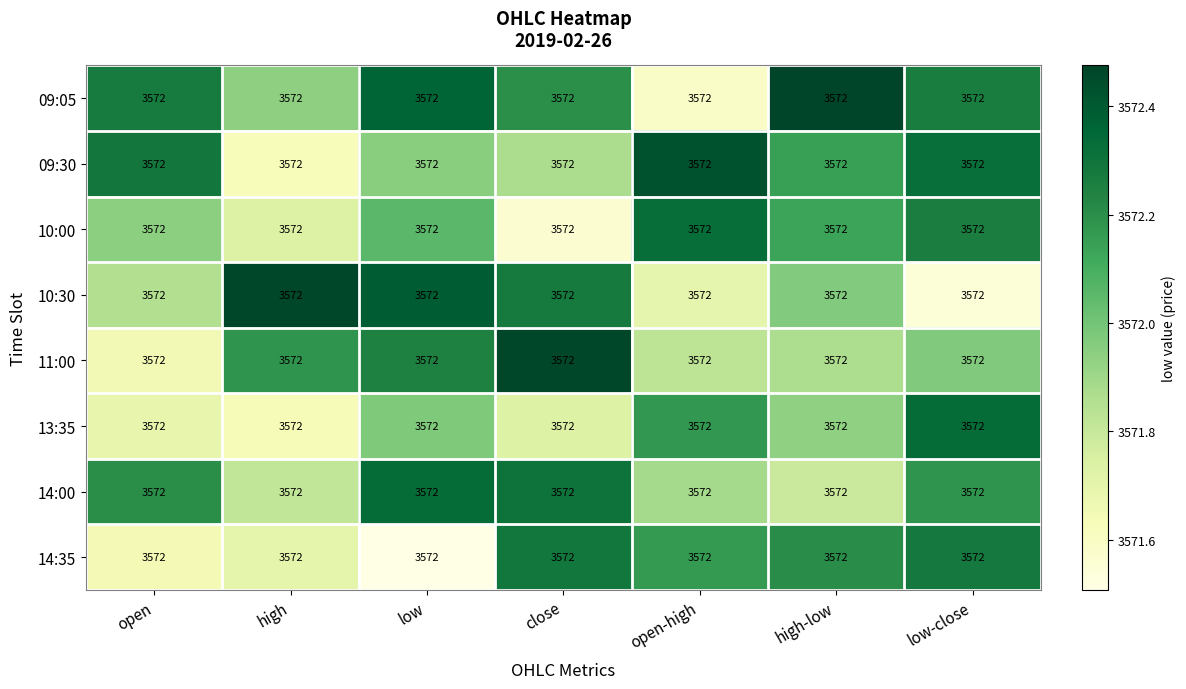

Which series has the widest spread of values?

10:30